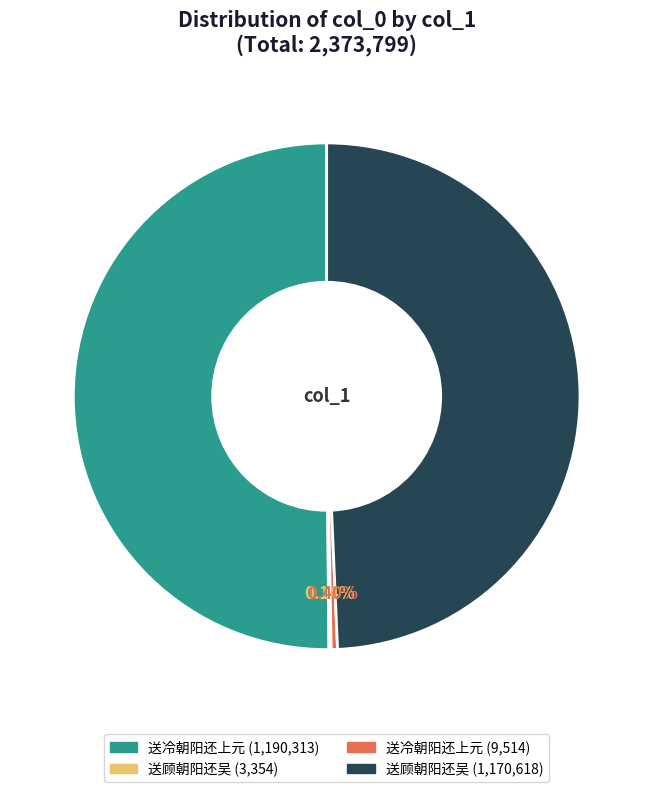

Rank the categories by value from lowest to highest.

送顾朝阳还吴 (3354), 送冷朝阳还上元 (9514), 送顾朝阳还吴 (1170618), 送冷朝阳还上元 (1190313)